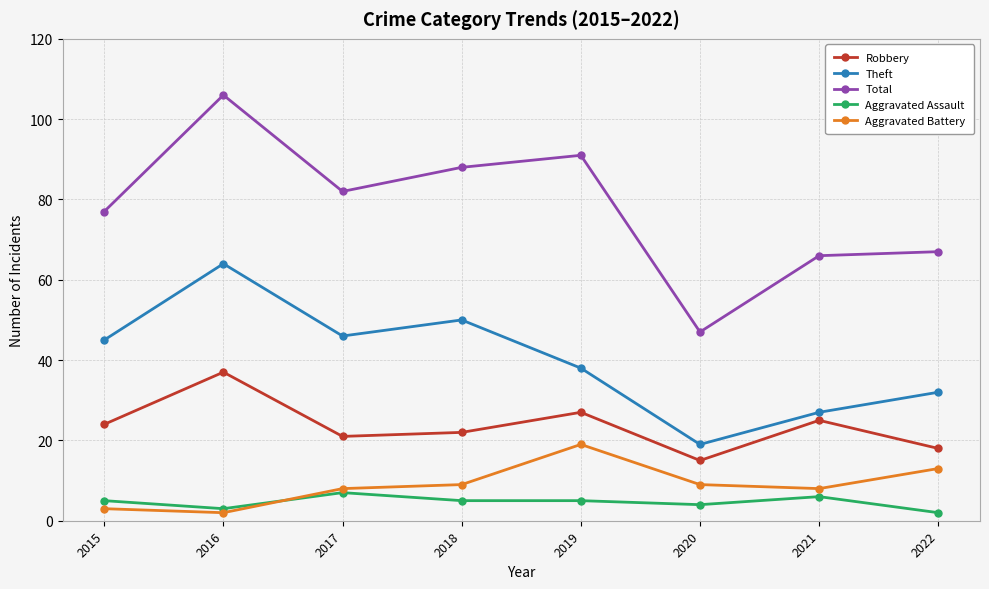

What is the spread (max minus min) of values at 2019?

86